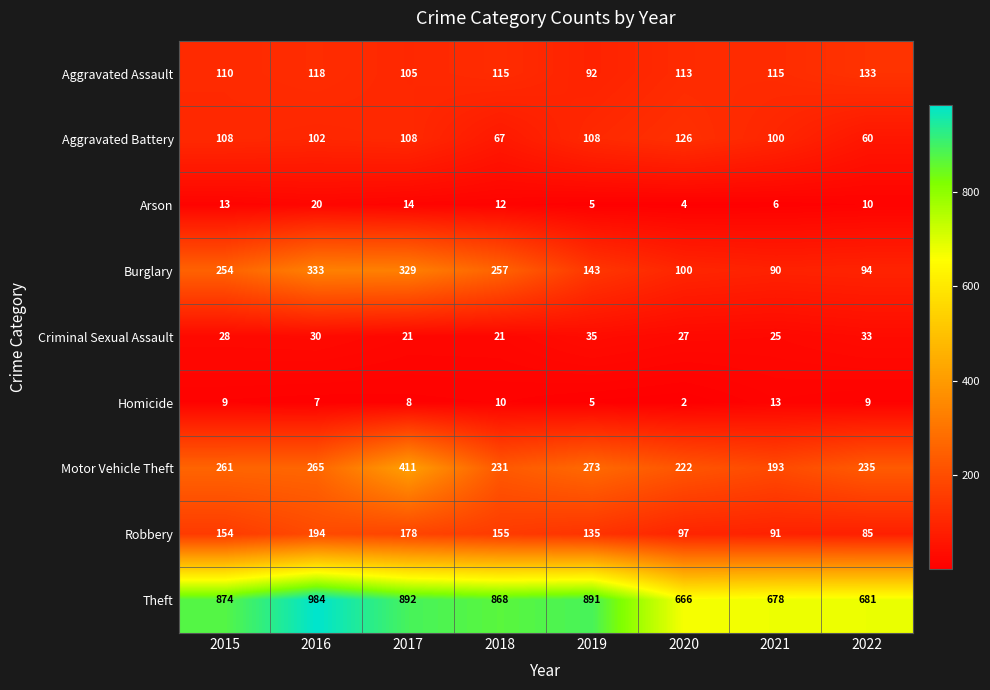

Rank the series at 2022 from highest to lowest value.

Theft, Motor Vehicle Theft, Aggravated Assault, Burglary, Robbery, Aggravated Battery, Criminal Sexual Assault, Arson, Homicide